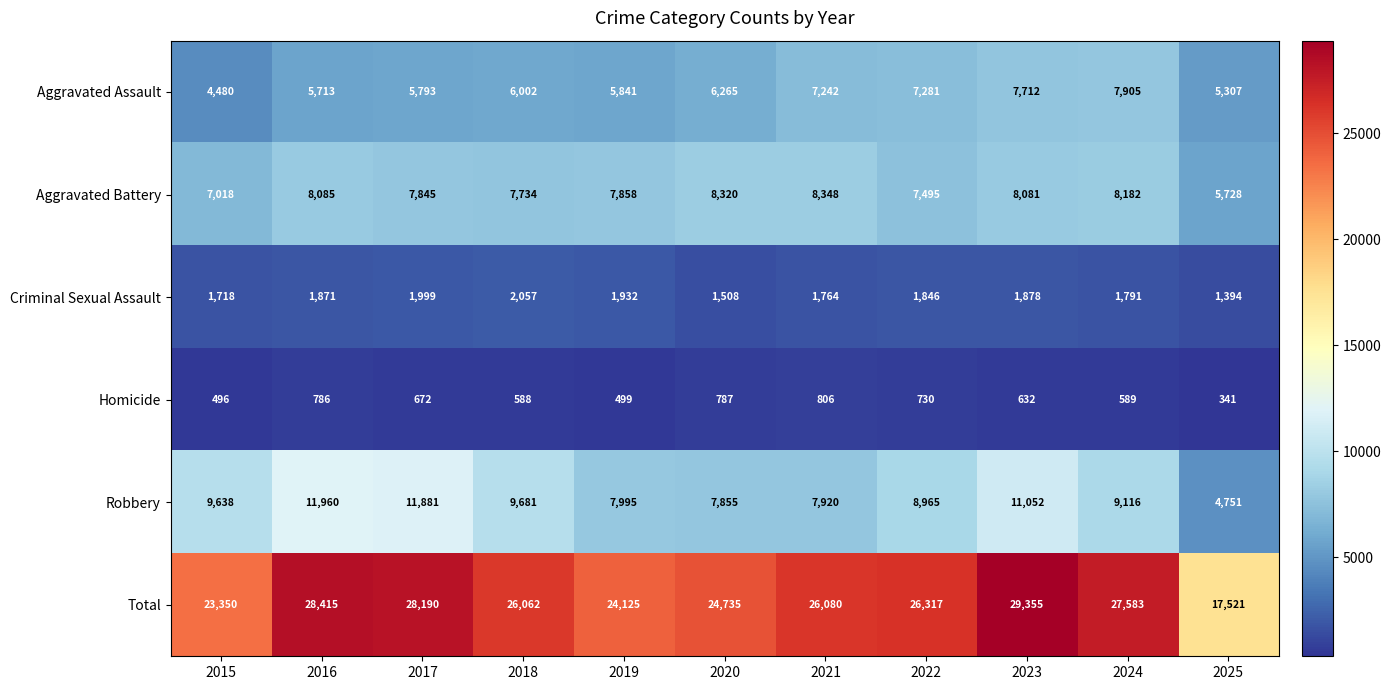

What is the spread (max minus min) of values at 2016?

27629